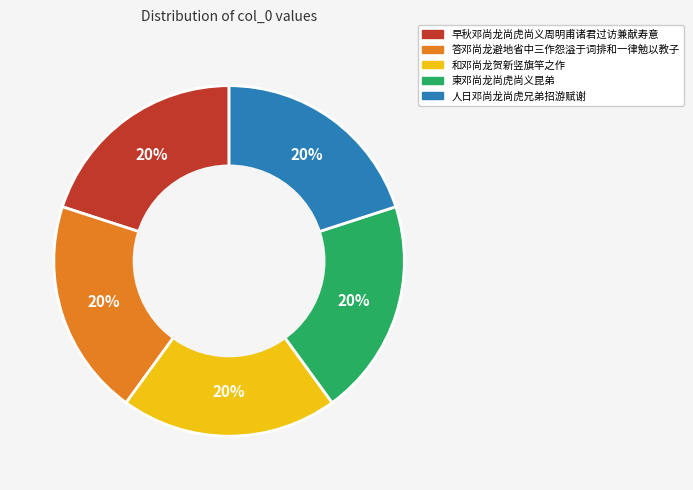

Is the sum of 人日邓尚龙尚虎兄弟招游赋谢 and 答邓尚龙避地省中三作怨溢于词排和一律勉以教子 greater than half?

No